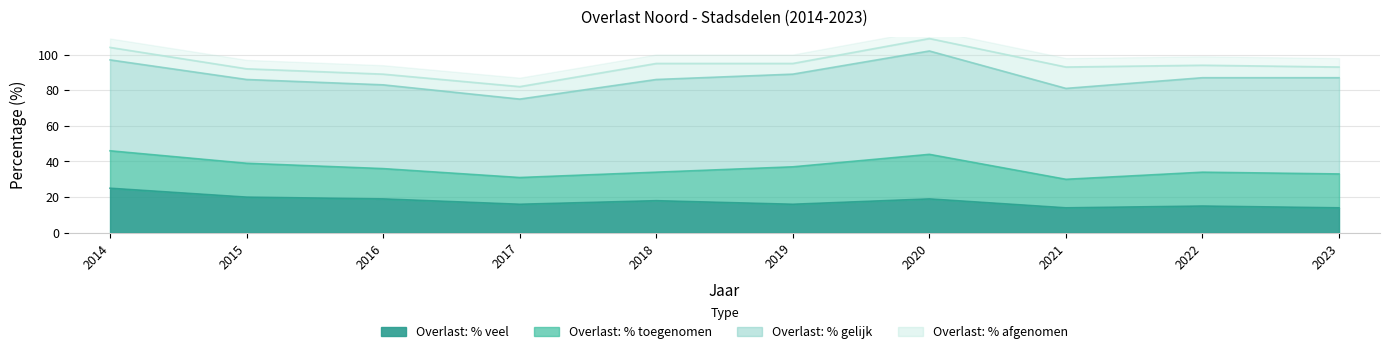

What is the difference between the maximum and minimum values in the Overlast: % afgenomen series?

6